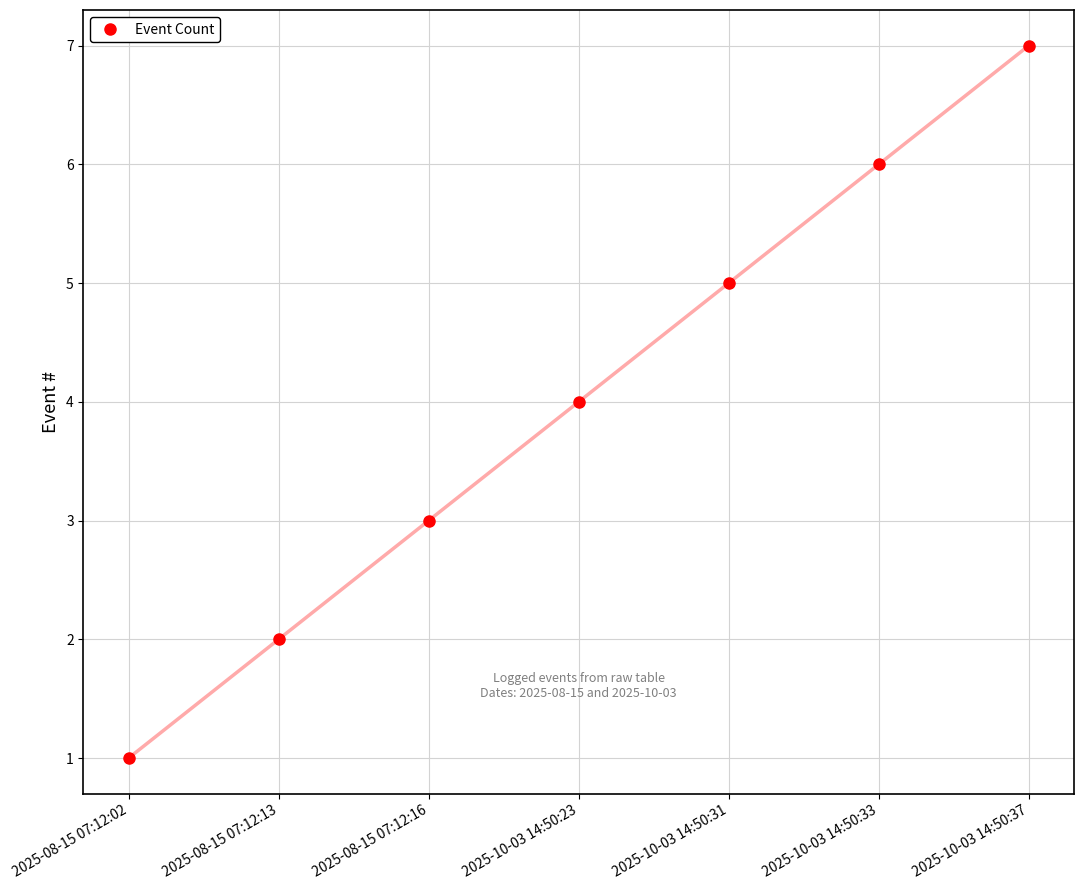

What is the change in value from 2025-10-03 14:50:33 to 2025-10-03 14:50:37?

+1